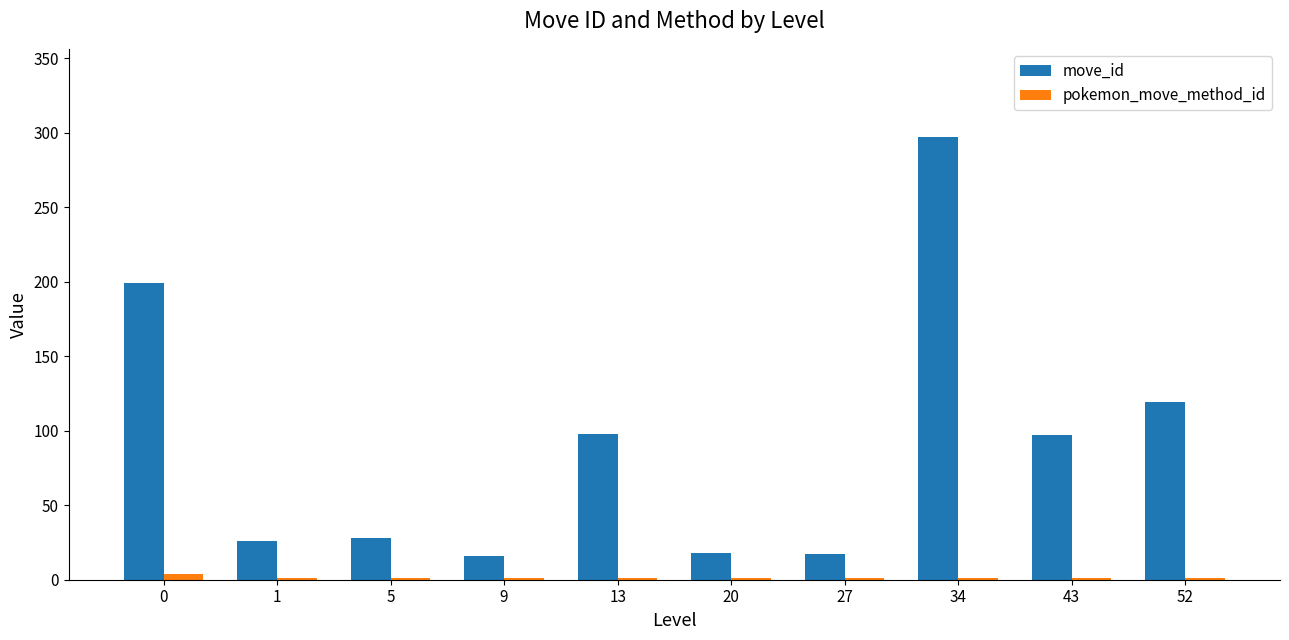

Is it true that pokemon_move_method_id equals 1.0 at 52?

True